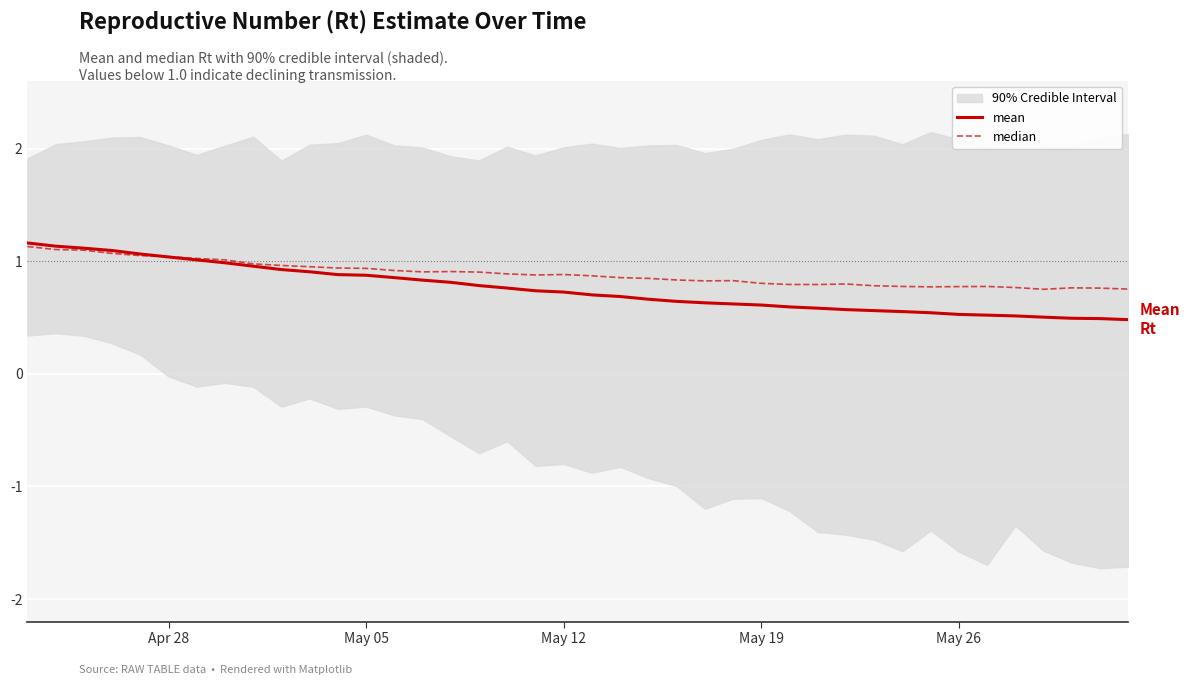

What is the minimum value for median?

0.8